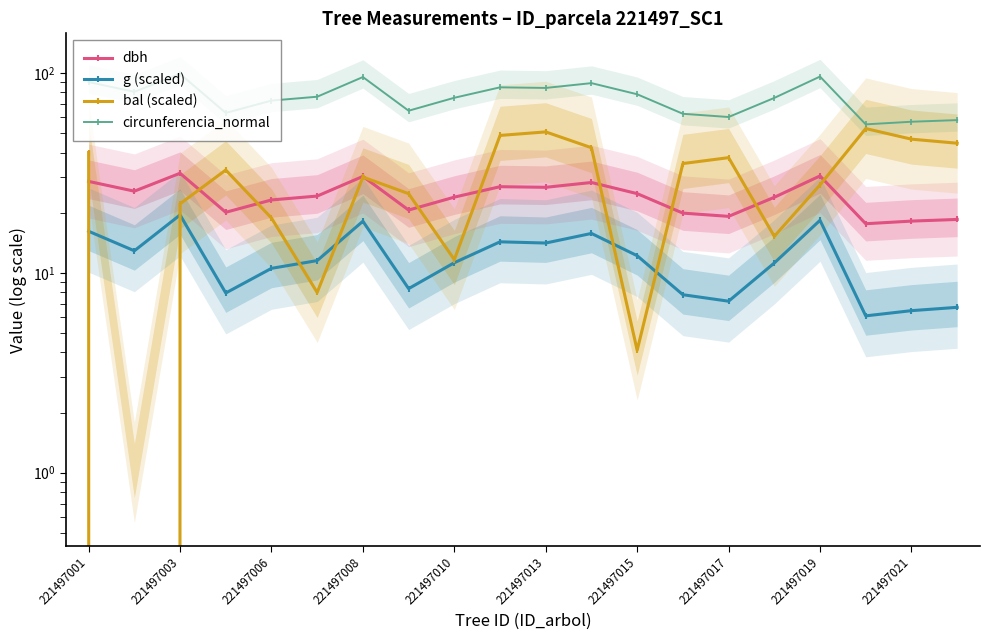

True or false: bal (scaled) has more than 1 interior local peaks.

True